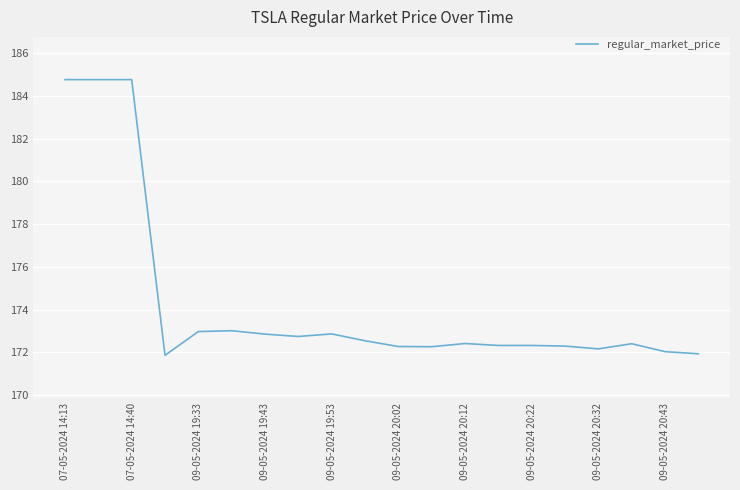

What is the minimum value shown in the chart?

171.9